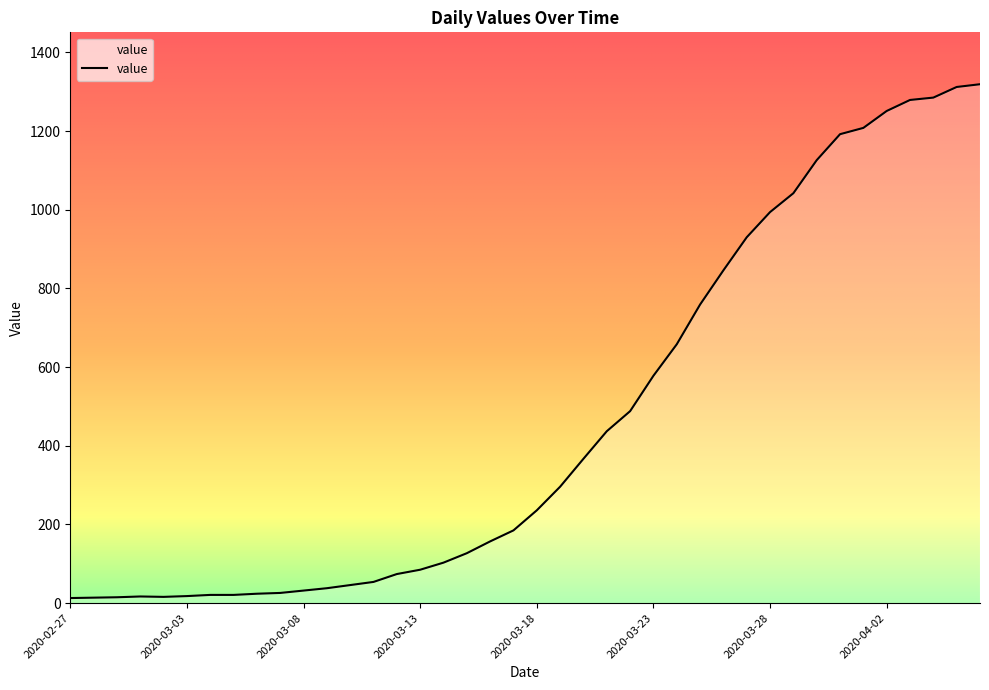

What is the average value?

467